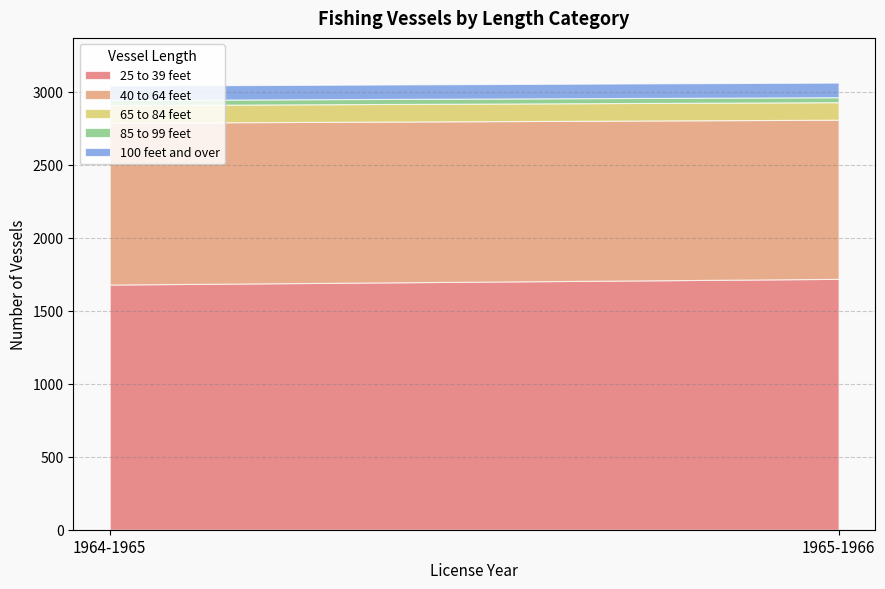

Read the 25 to 39 feet value at 1965-1966, to the nearest 10.

1720